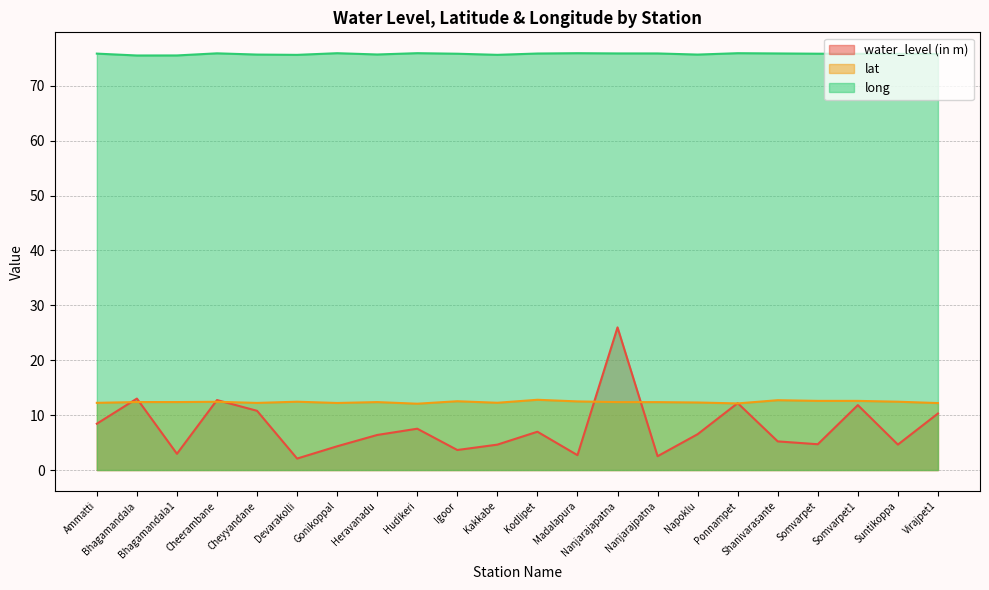

Which has a higher value, Shanivarasante or Nanjarajapatna?

Nanjarajapatna